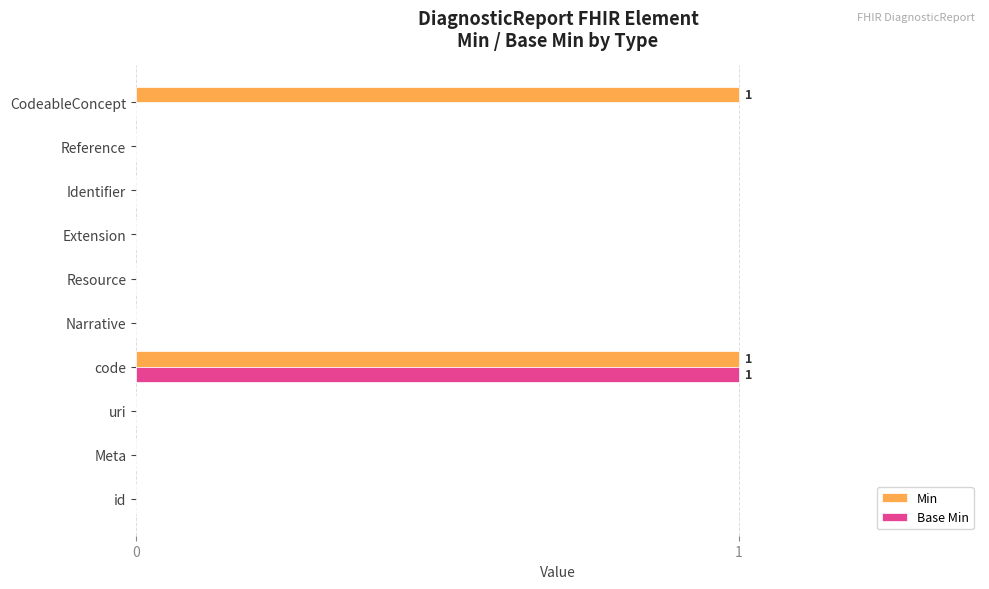

Count the Base Min values in the range 0 to 1.

10